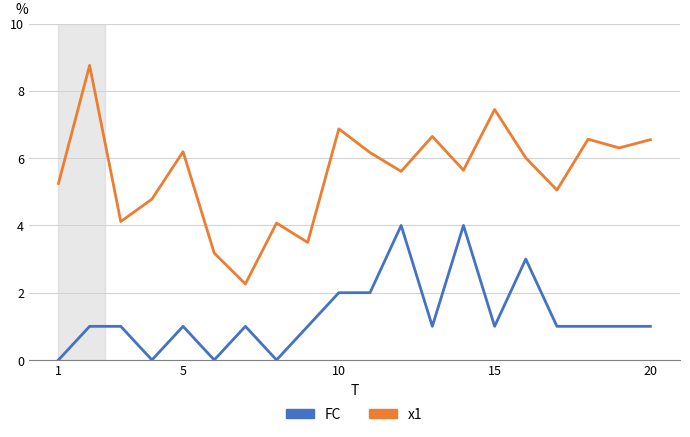

Which series has the widest spread of values?

x1